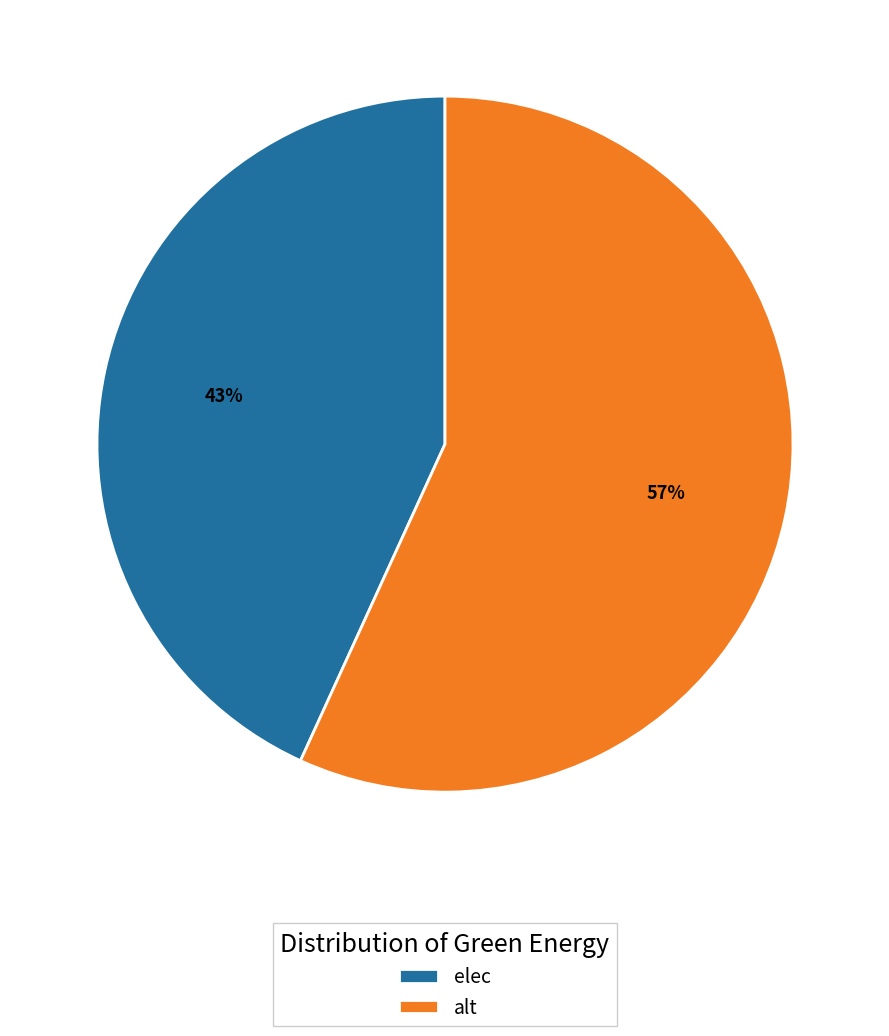

Which category has the biggest portion of the pie?

alt